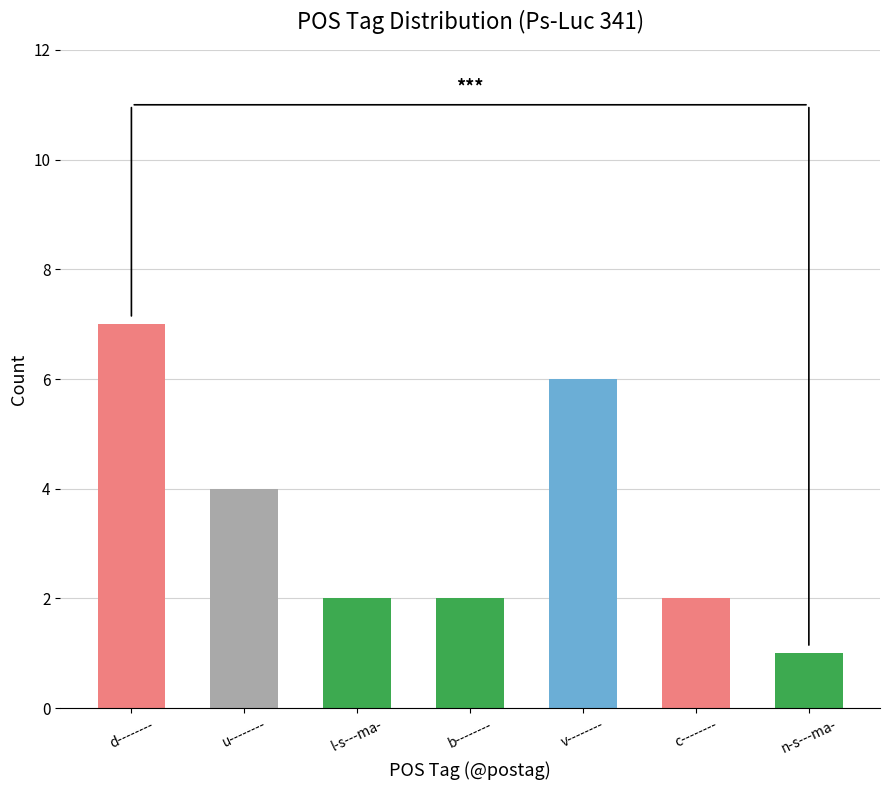

How many data points does each series have?

7